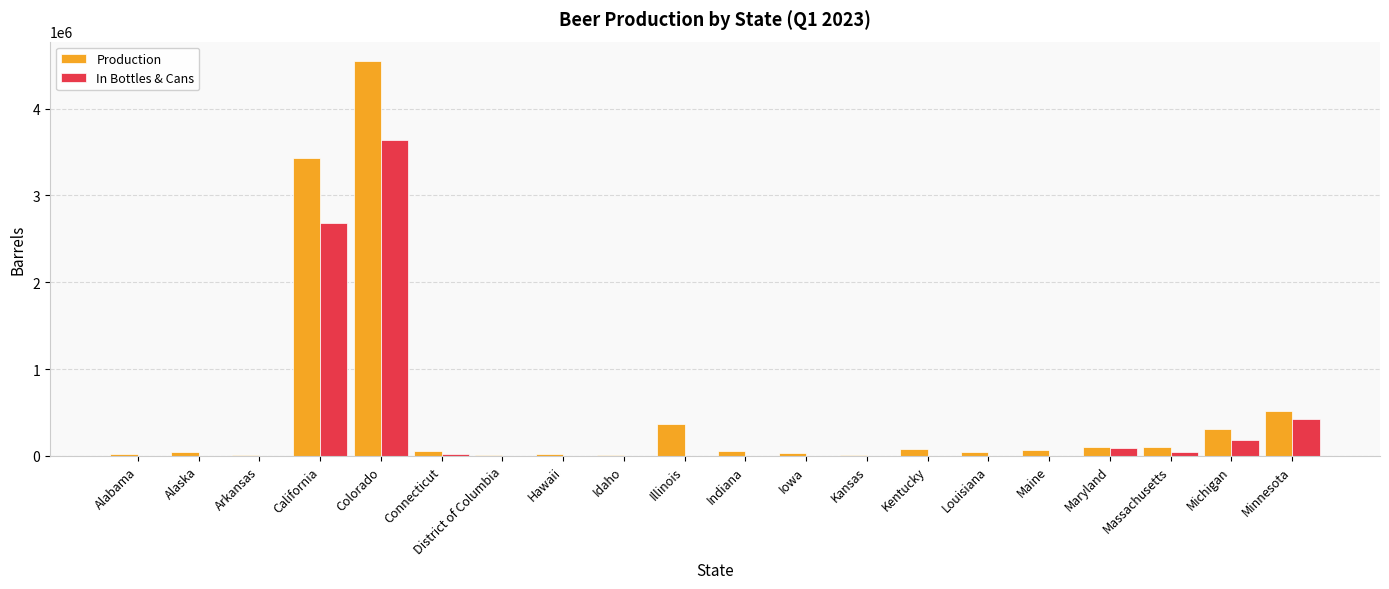

Which category has the highest value in the In Bottles & Cans series?

Colorado